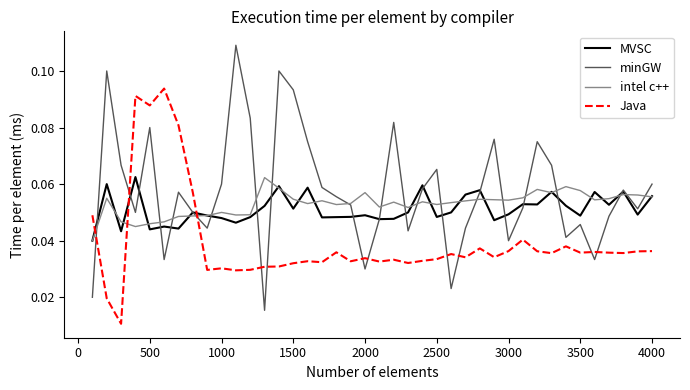

What are all the series names shown in the legend?

MVSC, minGW, intel c++, Java